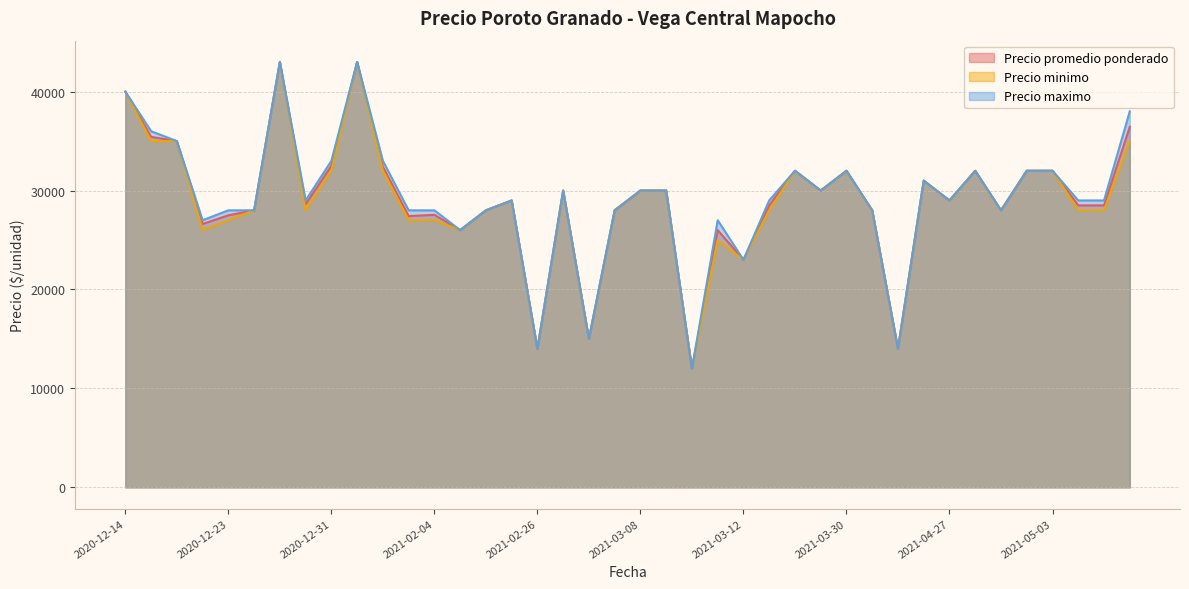

What is the highest value of the Precio maximo series?

43000